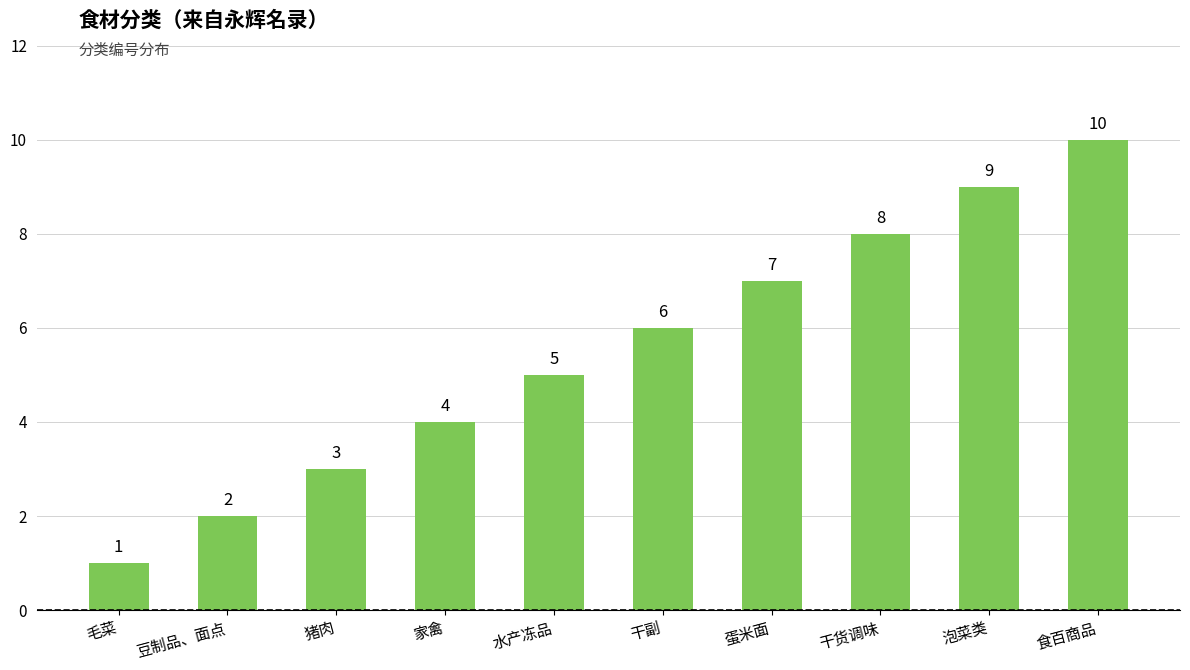

Which category has the highest value across all series?

食百商品